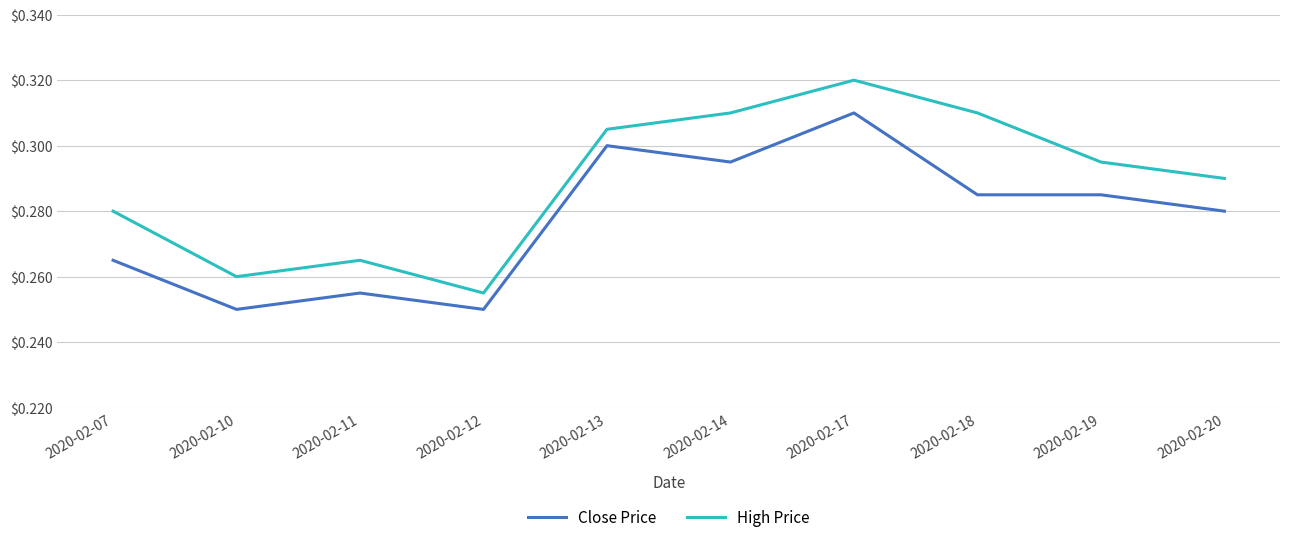

Between 2020-02-07 and 2020-02-10, which series saw the biggest shift?

High Price